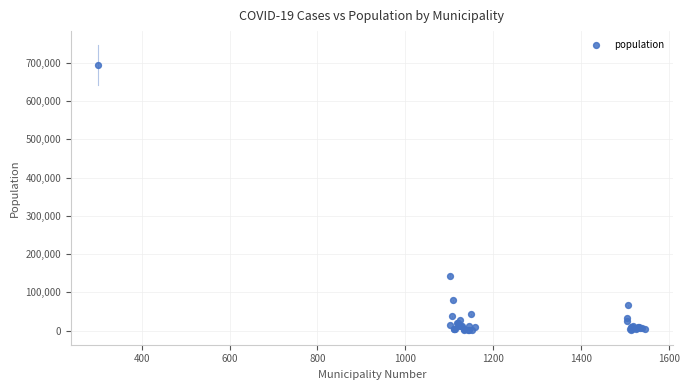

What Y value in the scatter plot is closest to 346846?

143574